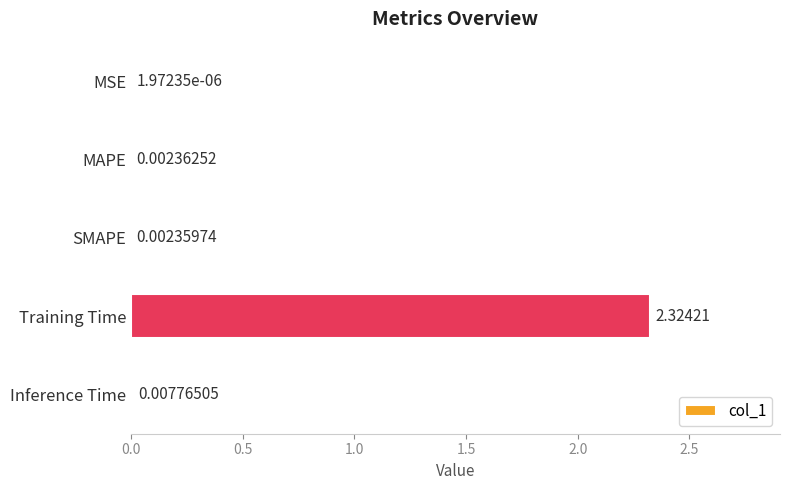

Which category has the highest value across all series?

Training Time